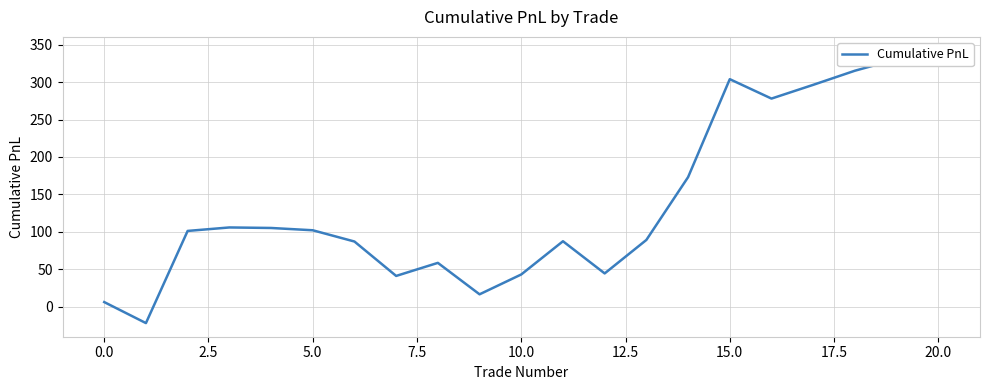

Does the chart have visible grid lines?

Yes